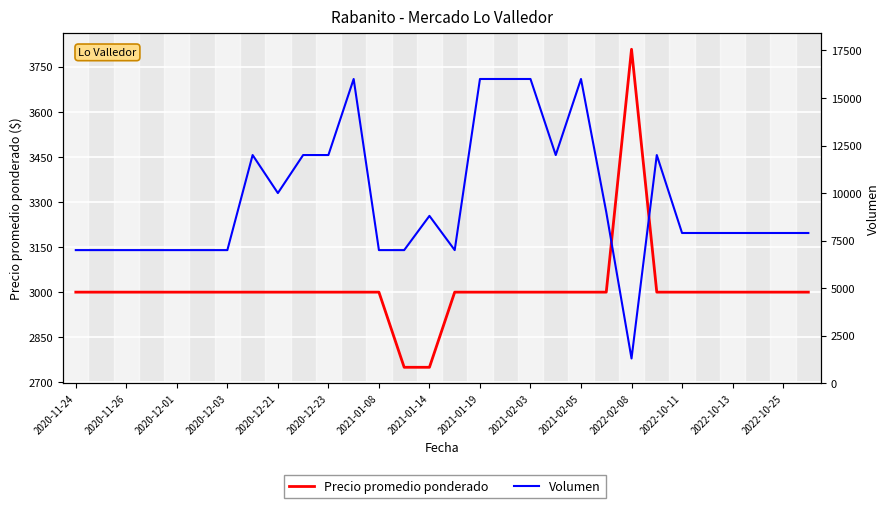

True or false: Precio promedio ponderado has a value of 3000 at 25.

True